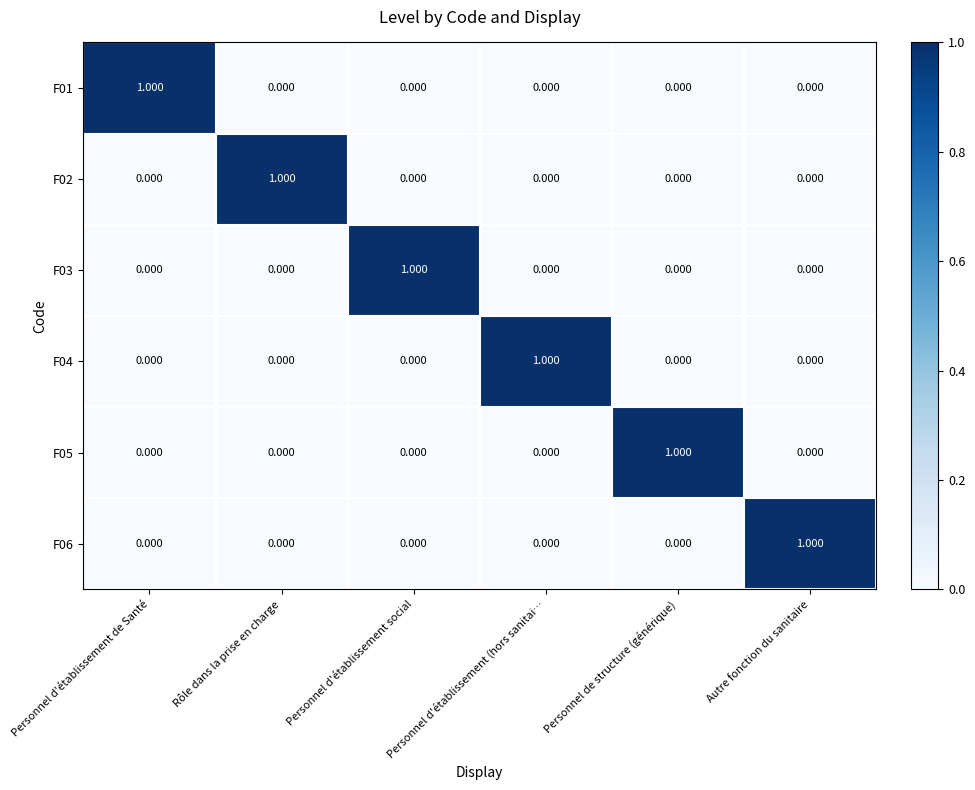

What is the total value across all series at Rôle dans la prise en charge?

1